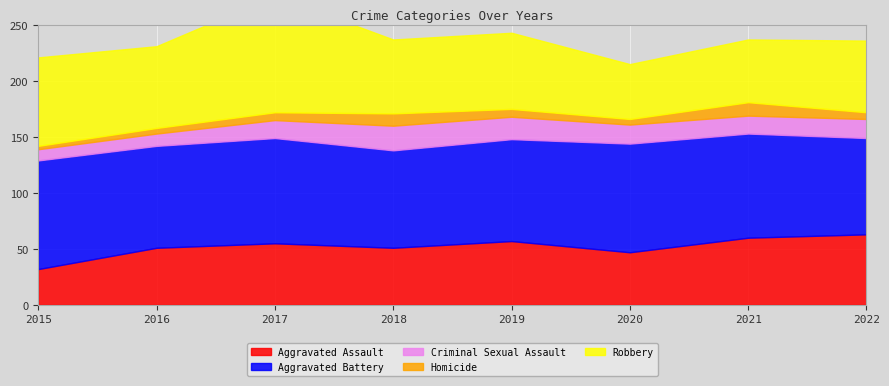

True or false: Criminal Sexual Assault and Homicide intersect in this chart.

False